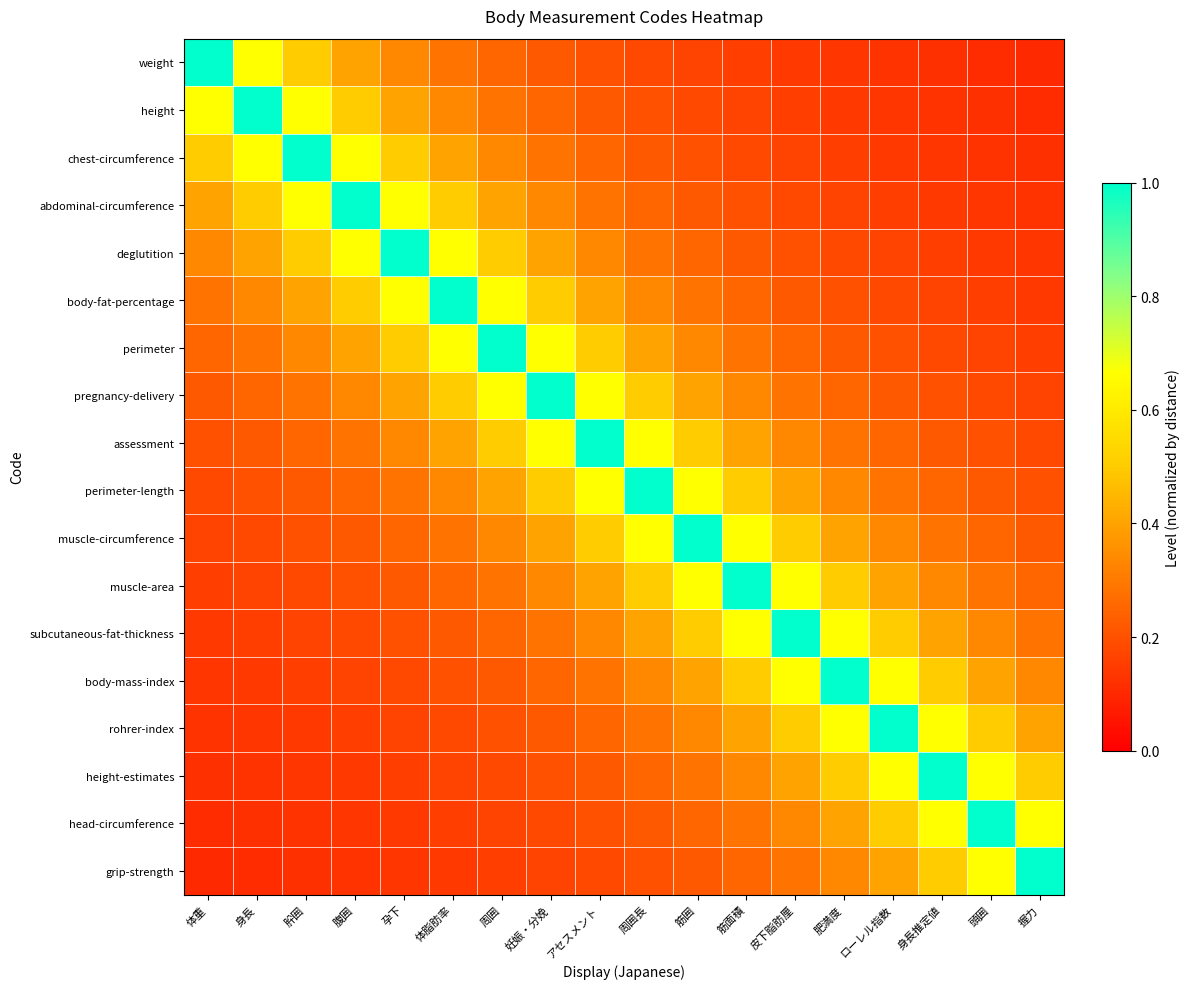

Reading left to right, extract all data points from this chart.

weight: 体重=1.0	身長=0.7	肸囲=0.5	腹囲=0.4	孕下=0.3	体脂肪率=0.3	周囲=0.2	妊娠・分娩=0.2	アセスメント=0.2	周囲長=0.2	筋囲=0.2	筋面積=0.2	皮下脂肪厘=0.1	肥満度=0.1	ローレル指数=0.1	身長推定値=0.1	頭囲=0.1	握力=0.1
height: 体重=0.7	身長=1.0	肸囲=0.7	腹囲=0.5	孕下=0.4	体脂肪率=0.3	周囲=0.3	妊娠・分娩=0.2	アセスメント=0.2	周囲長=0.2	筋囲=0.2	筋面積=0.2	皮下脂肪厘=0.2	肥満度=0.1	ローレル指数=0.1	身長推定値=0.1	頭囲=0.1	握力=0.1
chest-circumference: 体重=0.5	身長=0.7	肸囲=1.0	腹囲=0.7	孕下=0.5	体脂肪率=0.4	周囲=0.3	妊娠・分娩=0.3	アセスメント=0.2	周囲長=0.2	筋囲=0.2	筋面積=0.2	皮下脂肪厘=0.2	肥満度=0.2	ローレル指数=0.1	身長推定値=0.1	頭囲=0.1	握力=0.1
abdominal-circumference: 体重=0.4	身長=0.5	肸囲=0.7	腹囲=1.0	孕下=0.7	体脂肪率=0.5	周囲=0.4	妊娠・分娩=0.3	アセスメント=0.3	周囲長=0.2	筋囲=0.2	筋面積=0.2	皮下脂肪厘=0.2	肥満度=0.2	ローレル指数=0.2	身長推定値=0.1	頭囲=0.1	握力=0.1
deglutition: 体重=0.3	身長=0.4	肸囲=0.5	腹囲=0.7	孕下=1.0	体脂肪率=0.7	周囲=0.5	妊娠・分娩=0.4	アセスメント=0.3	周囲長=0.3	筋囲=0.2	筋面積=0.2	皮下脂肪厘=0.2	肥満度=0.2	ローレル指数=0.2	身長推定値=0.2	頭囲=0.1	握力=0.1
body-fat-percentage: 体重=0.3	身長=0.3	肸囲=0.4	腹囲=0.5	孕下=0.7	体脂肪率=1.0	周囲=0.7	妊娠・分娩=0.5	アセスメント=0.4	周囲長=0.3	筋囲=0.3	筋面積=0.2	皮下脂肪厘=0.2	肥満度=0.2	ローレル指数=0.2	身長推定値=0.2	頭囲=0.2	握力=0.1
perimeter: 体重=0.2	身長=0.3	肸囲=0.3	腹囲=0.4	孕下=0.5	体脂肪率=0.7	周囲=1.0	妊娠・分娩=0.7	アセスメント=0.5	周囲長=0.4	筋囲=0.3	筋面積=0.3	皮下脂肪厘=0.2	肥満度=0.2	ローレル指数=0.2	身長推定値=0.2	頭囲=0.2	握力=0.2
pregnancy-delivery: 体重=0.2	身長=0.2	肸囲=0.3	腹囲=0.3	孕下=0.4	体脂肪率=0.5	周囲=0.7	妊娠・分娩=1.0	アセスメント=0.7	周囲長=0.5	筋囲=0.4	筋面積=0.3	皮下脂肪厘=0.3	肥満度=0.2	ローレル指数=0.2	身長推定値=0.2	頭囲=0.2	握力=0.2
assessment: 体重=0.2	身長=0.2	肸囲=0.2	腹囲=0.3	孕下=0.3	体脂肪率=0.4	周囲=0.5	妊娠・分娩=0.7	アセスメント=1.0	周囲長=0.7	筋囲=0.5	筋面積=0.4	皮下脂肪厘=0.3	肥満度=0.3	ローレル指数=0.2	身長推定値=0.2	頭囲=0.2	握力=0.2
perimeter-length: 体重=0.2	身長=0.2	肸囲=0.2	腹囲=0.2	孕下=0.3	体脂肪率=0.3	周囲=0.4	妊娠・分娩=0.5	アセスメント=0.7	周囲長=1.0	筋囲=0.7	筋面積=0.5	皮下脂肪厘=0.4	肥満度=0.3	ローレル指数=0.3	身長推定値=0.2	頭囲=0.2	握力=0.2
muscle-circumference: 体重=0.2	身長=0.2	肸囲=0.2	腹囲=0.2	孕下=0.2	体脂肪率=0.3	周囲=0.3	妊娠・分娩=0.4	アセスメント=0.5	周囲長=0.7	筋囲=1.0	筋面積=0.7	皮下脂肪厘=0.5	肥満度=0.4	ローレル指数=0.3	身長推定値=0.3	頭囲=0.2	握力=0.2
muscle-area: 体重=0.2	身長=0.2	肸囲=0.2	腹囲=0.2	孕下=0.2	体脂肪率=0.2	周囲=0.3	妊娠・分娩=0.3	アセスメント=0.4	周囲長=0.5	筋囲=0.7	筋面積=1.0	皮下脂肪厘=0.7	肥満度=0.5	ローレル指数=0.4	身長推定値=0.3	頭囲=0.3	握力=0.2
subcutaneous-fat-thickness: 体重=0.1	身長=0.2	肸囲=0.2	腹囲=0.2	孕下=0.2	体脂肪率=0.2	周囲=0.2	妊娠・分娩=0.3	アセスメント=0.3	周囲長=0.4	筋囲=0.5	筋面積=0.7	皮下脂肪厘=1.0	肥満度=0.7	ローレル指数=0.5	身長推定値=0.4	頭囲=0.3	握力=0.3
body-mass-index: 体重=0.1	身長=0.1	肸囲=0.2	腹囲=0.2	孕下=0.2	体脂肪率=0.2	周囲=0.2	妊娠・分娩=0.2	アセスメント=0.3	周囲長=0.3	筋囲=0.4	筋面積=0.5	皮下脂肪厘=0.7	肥満度=1.0	ローレル指数=0.7	身長推定値=0.5	頭囲=0.4	握力=0.3
rohrer-index: 体重=0.1	身長=0.1	肸囲=0.1	腹囲=0.2	孕下=0.2	体脂肪率=0.2	周囲=0.2	妊娠・分娩=0.2	アセスメント=0.2	周囲長=0.3	筋囲=0.3	筋面積=0.4	皮下脂肪厘=0.5	肥満度=0.7	ローレル指数=1.0	身長推定値=0.7	頭囲=0.5	握力=0.4
height-estimates: 体重=0.1	身長=0.1	肸囲=0.1	腹囲=0.1	孕下=0.2	体脂肪率=0.2	周囲=0.2	妊娠・分娩=0.2	アセスメント=0.2	周囲長=0.2	筋囲=0.3	筋面積=0.3	皮下脂肪厘=0.4	肥満度=0.5	ローレル指数=0.7	身長推定値=1.0	頭囲=0.7	握力=0.5
head-circumference: 体重=0.1	身長=0.1	肸囲=0.1	腹囲=0.1	孕下=0.1	体脂肪率=0.2	周囲=0.2	妊娠・分娩=0.2	アセスメント=0.2	周囲長=0.2	筋囲=0.2	筋面積=0.3	皮下脂肪厘=0.3	肥満度=0.4	ローレル指数=0.5	身長推定値=0.7	頭囲=1.0	握力=0.7
grip-strength: 体重=0.1	身長=0.1	肸囲=0.1	腹囲=0.1	孕下=0.1	体脂肪率=0.1	周囲=0.2	妊娠・分娩=0.2	アセスメント=0.2	周囲長=0.2	筋囲=0.2	筋面積=0.2	皮下脂肪厘=0.3	肥満度=0.3	ローレル指数=0.4	身長推定値=0.5	頭囲=0.7	握力=1.0